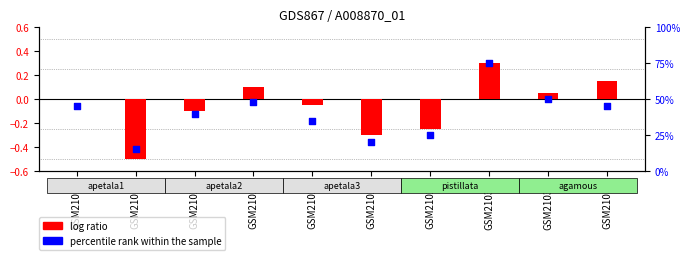

What is the total value across all series at GSM21031?

75.3